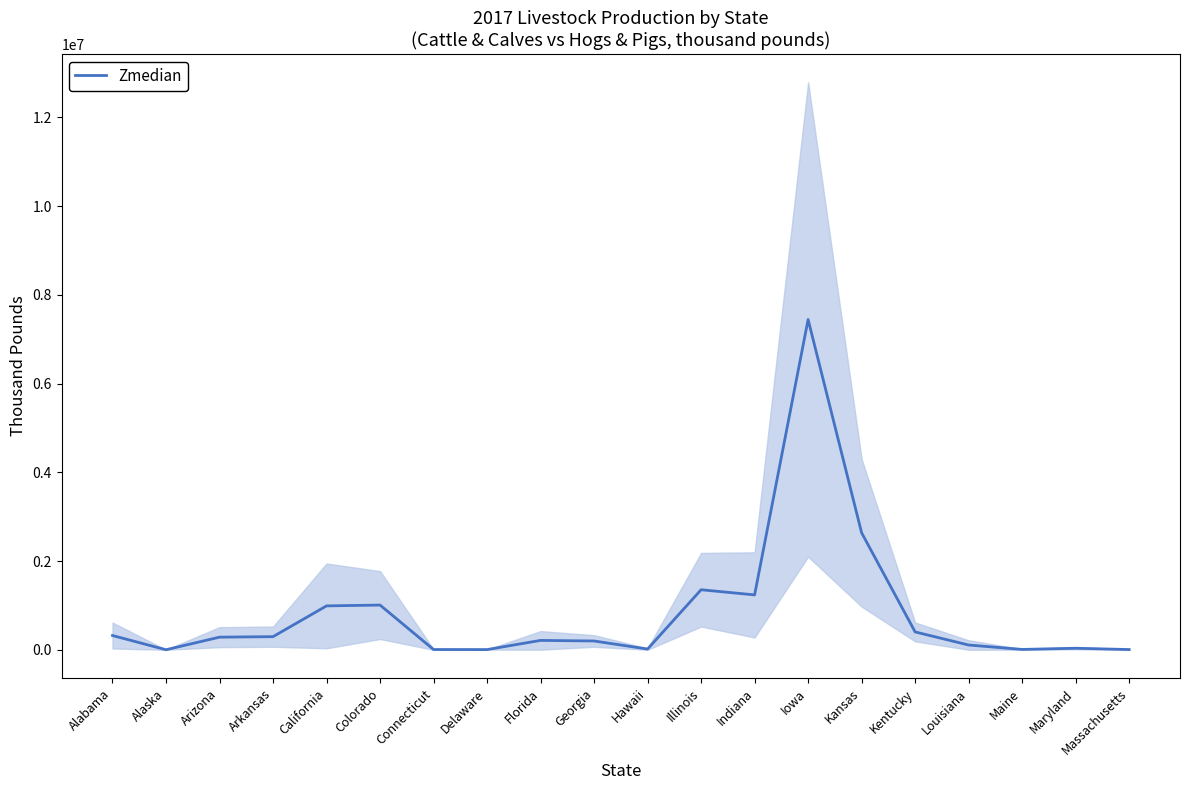

The chart shows a value of 2083.1 at Delaware. True or false?

False